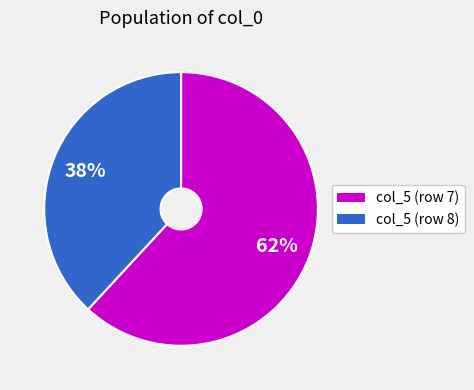

Does any single category account for the majority?

Yes